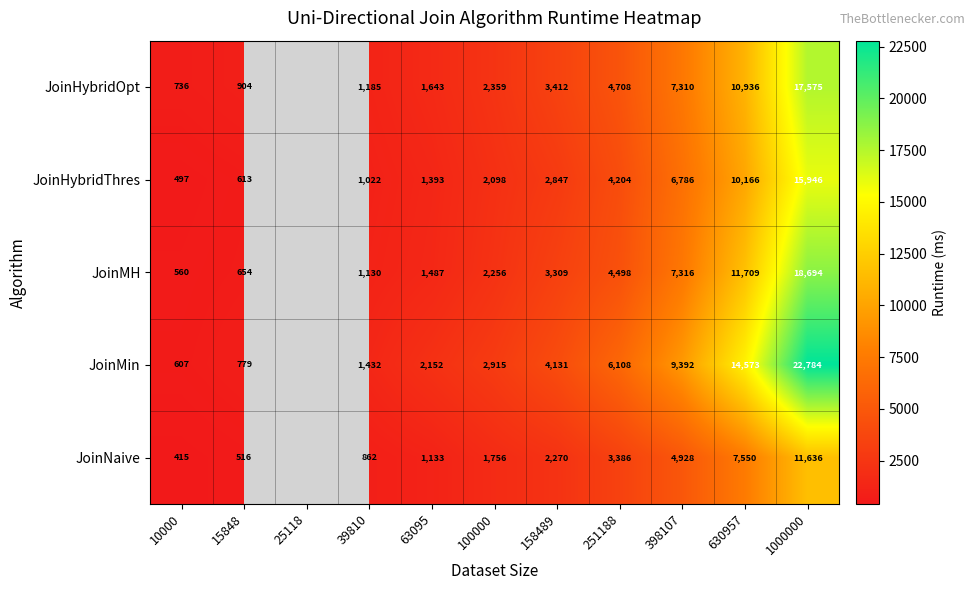

What is the total value across all series at 251188?

22904